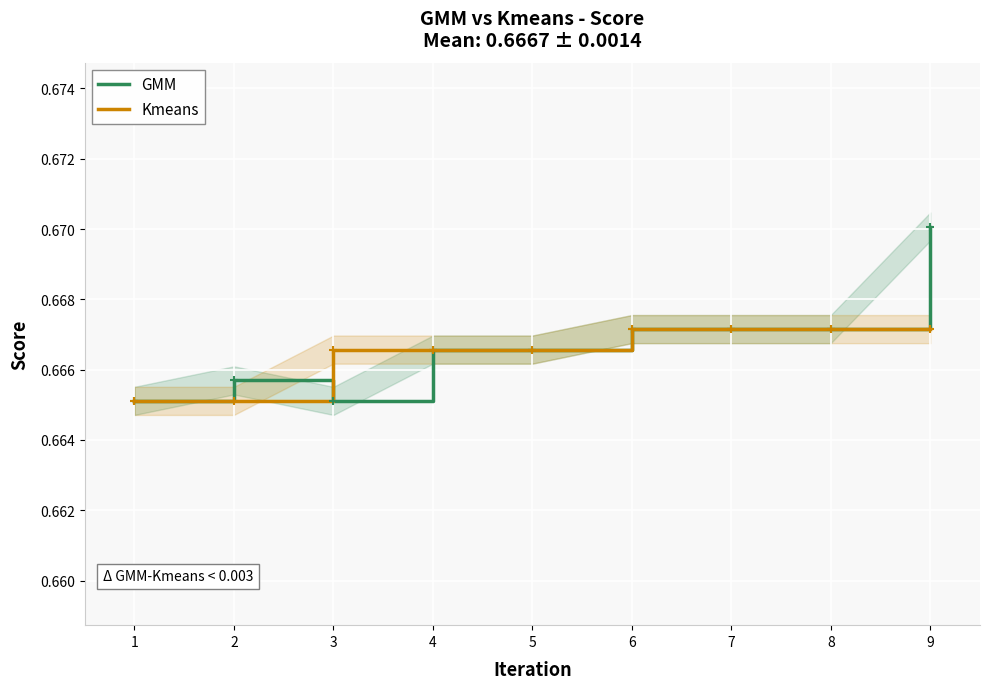

Which series has the largest total across all categories?

GMM